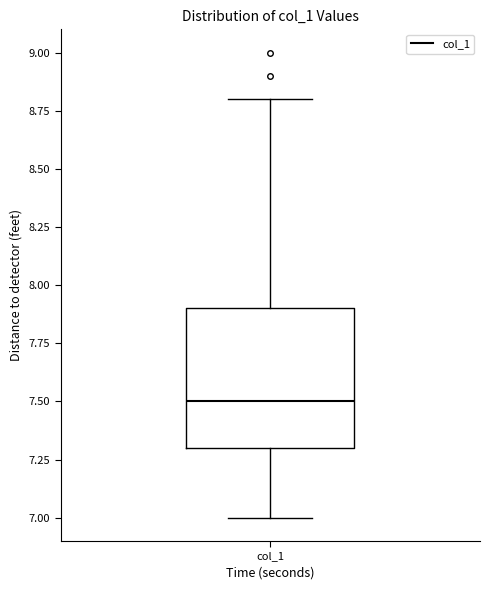

Transcribe this box plot: give where the median line is, the range the box spans, and where the two whiskers end, as read against the y-axis. The values are not printed on the chart, so give them approximately, as read against the axis.

median 7.5, box 7.3 to 7.9, whiskers 7.0 to 8.8